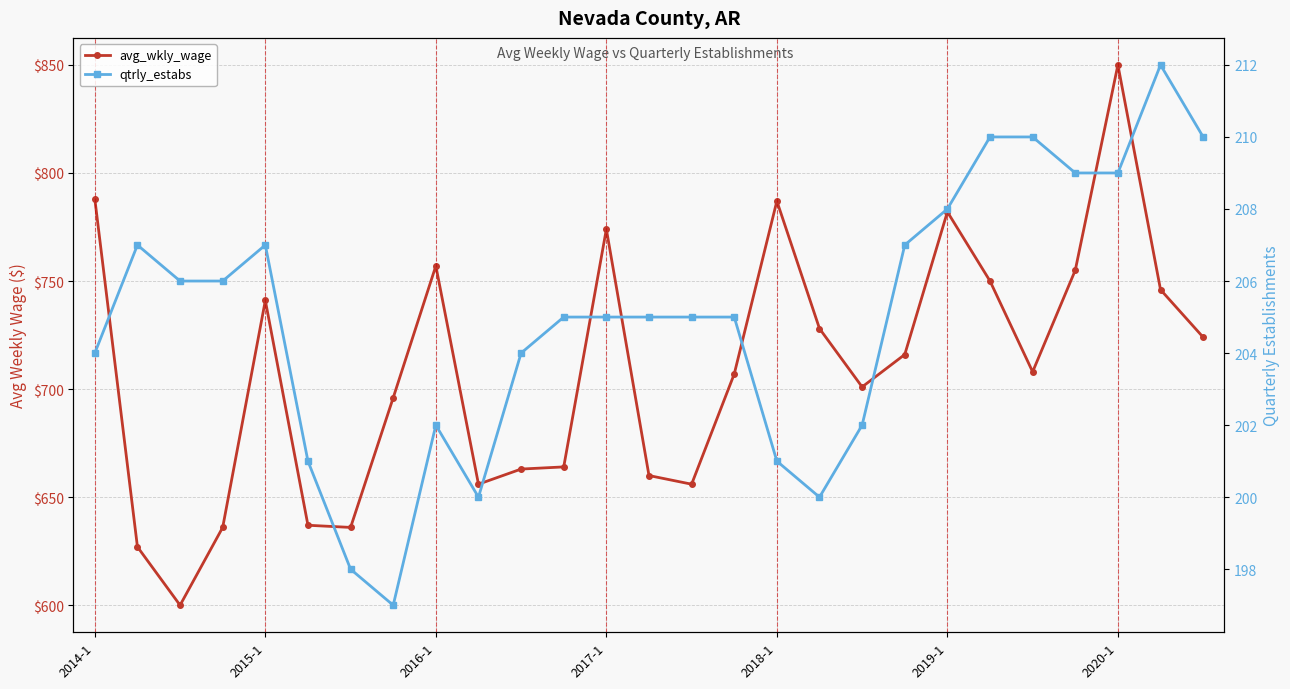

True or false: qtrly_estabs has a value of 68 at 18.

False